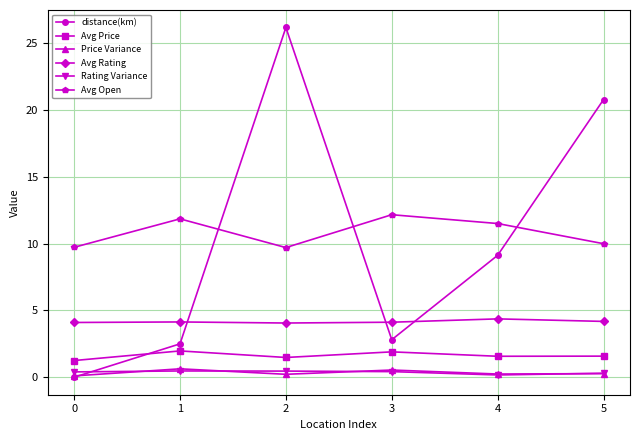

Which series has the widest spread of values?

distance(km)